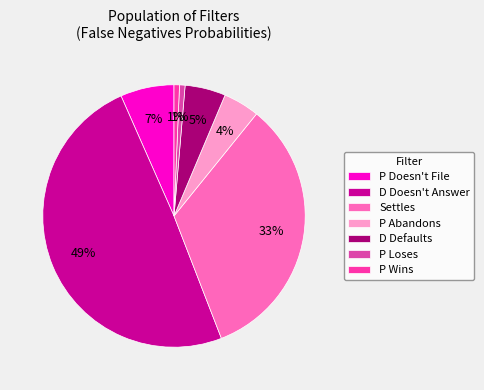

True or false: D Doesn't Answer accounts for 35% of the total.

False